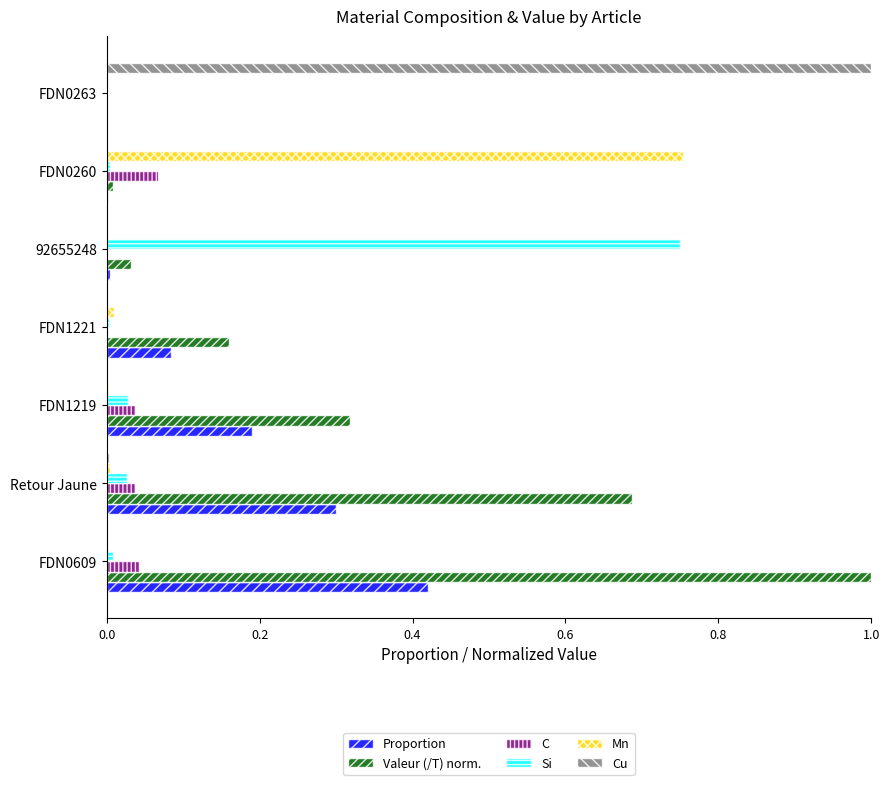

The Mn series shows 0.3 at FDN0260. True or false?

False